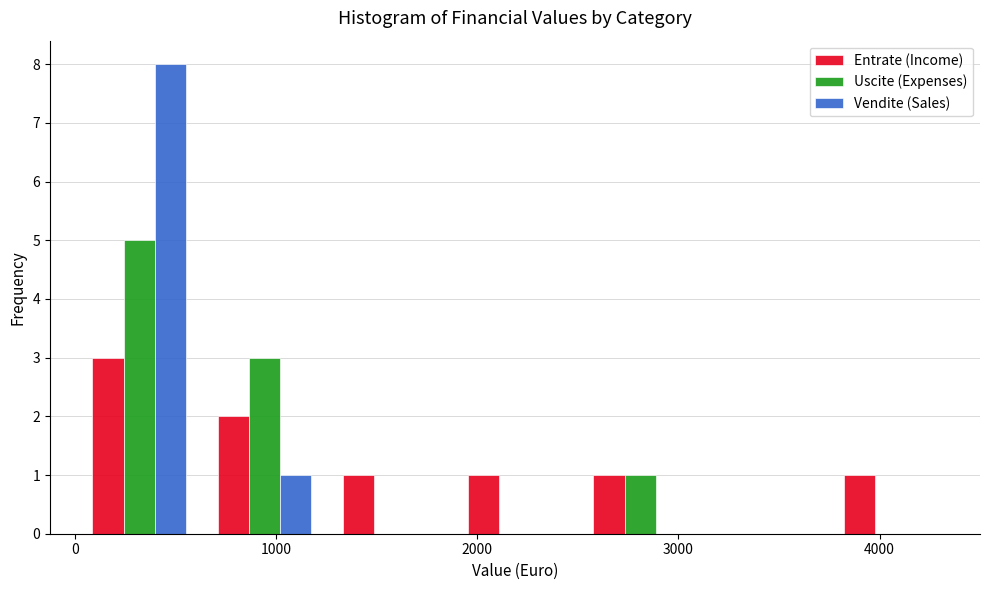

Reading left to right, transcribe this chart: for each range on the x-axis, give the height of each series' bar. Neither the bar edges nor the heights are printed on the chart, so give them approximately, as read against the axes.

0 to 600: Entrate (Income)=3	Uscite (Expenses)=5	Vendite (Sales)=8
600 to 1300: Entrate (Income)=2	Uscite (Expenses)=3	Vendite (Sales)=1
1300 to 1900: Entrate (Income)=1	Uscite (Expenses)=0	Vendite (Sales)=0
1900 to 2500: Entrate (Income)=1	Uscite (Expenses)=0	Vendite (Sales)=0
2500 to 3100: Entrate (Income)=1	Uscite (Expenses)=1	Vendite (Sales)=0
3100 to 3700: Entrate (Income)=0	Uscite (Expenses)=0	Vendite (Sales)=0
3700 to 4400: Entrate (Income)=1	Uscite (Expenses)=0	Vendite (Sales)=0